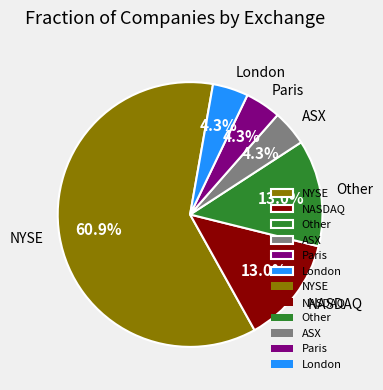

True or false: ASX accounts for 18% of the total.

False